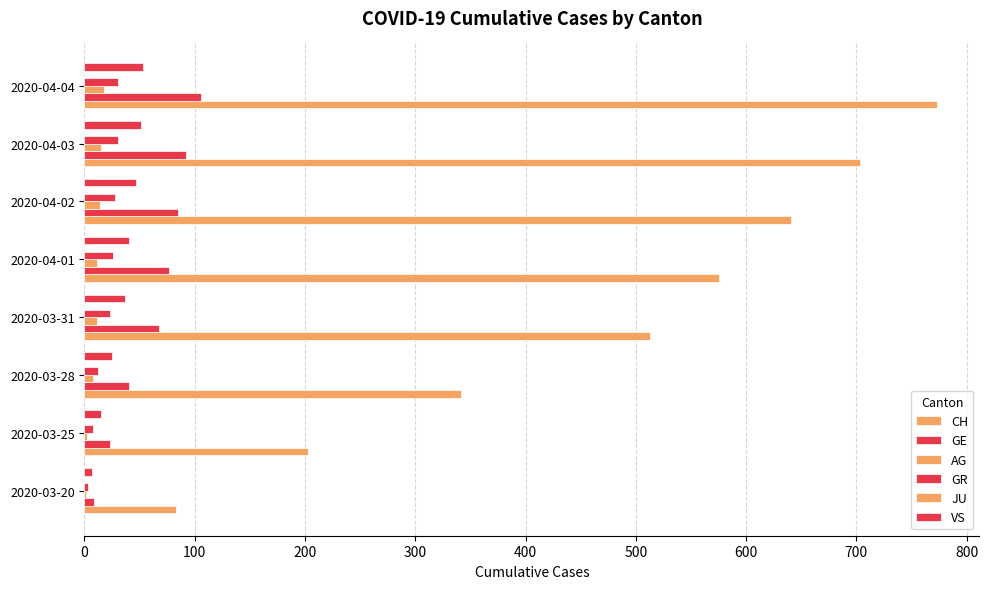

How many distinct data groups are displayed?

5